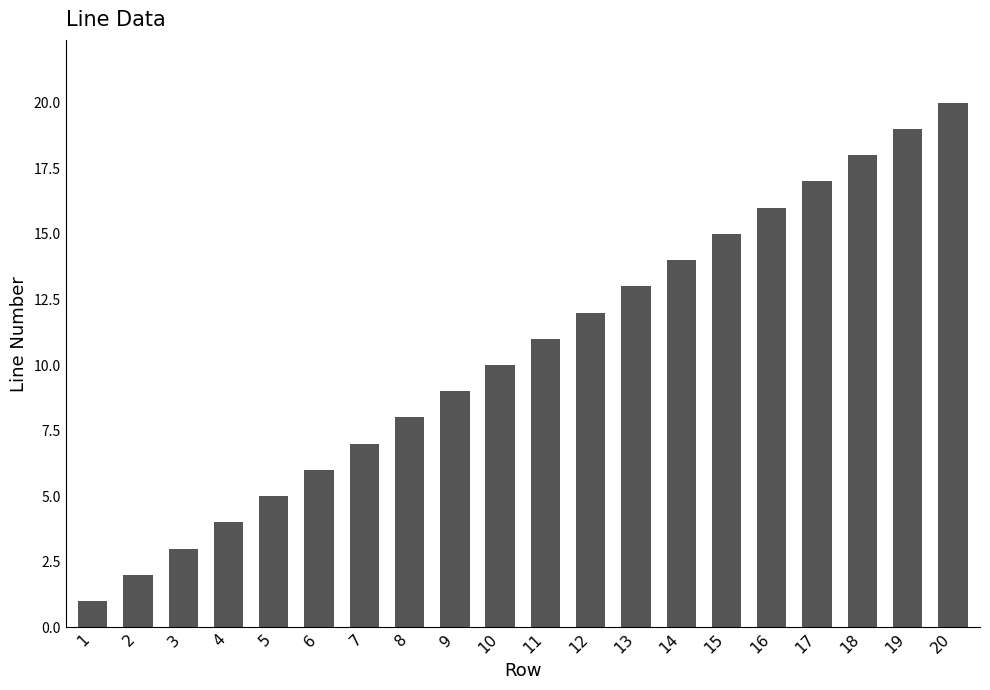

The value at 2 is 1. True or false?

False